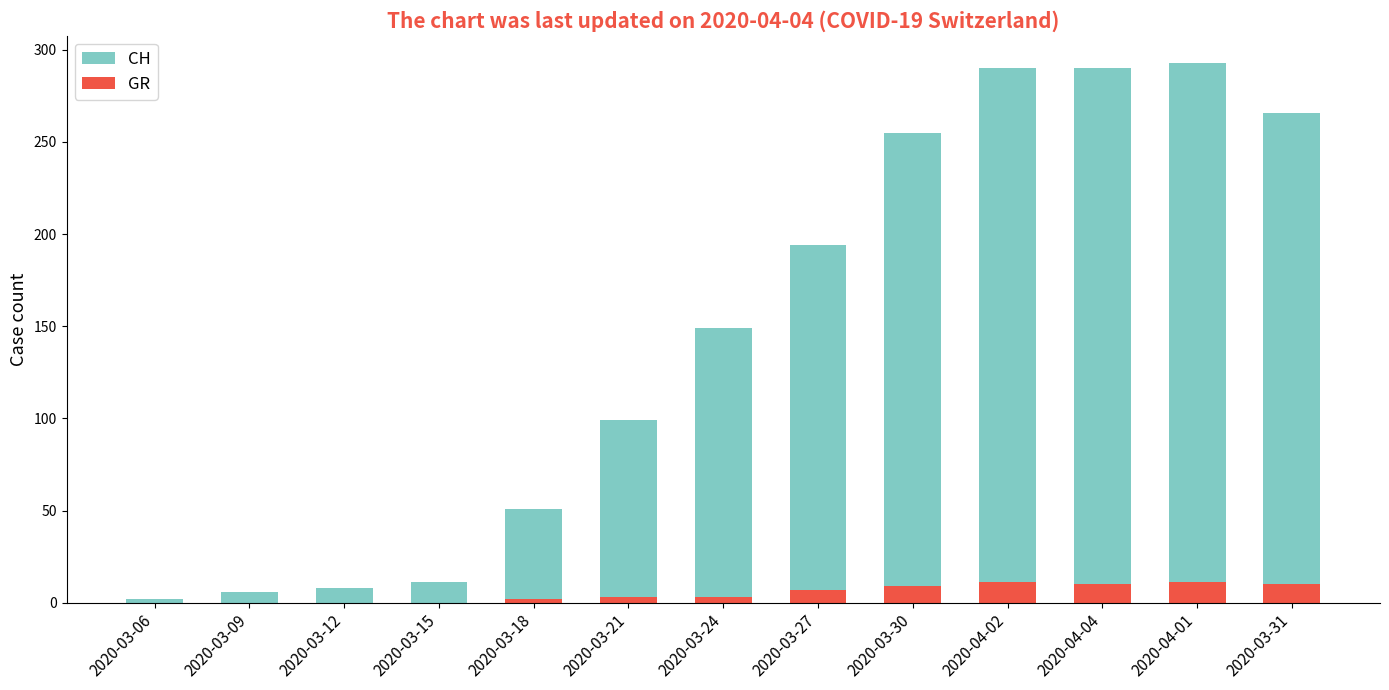

What is the sum of the GR values at 2020-04-04 and 2020-04-01?

21